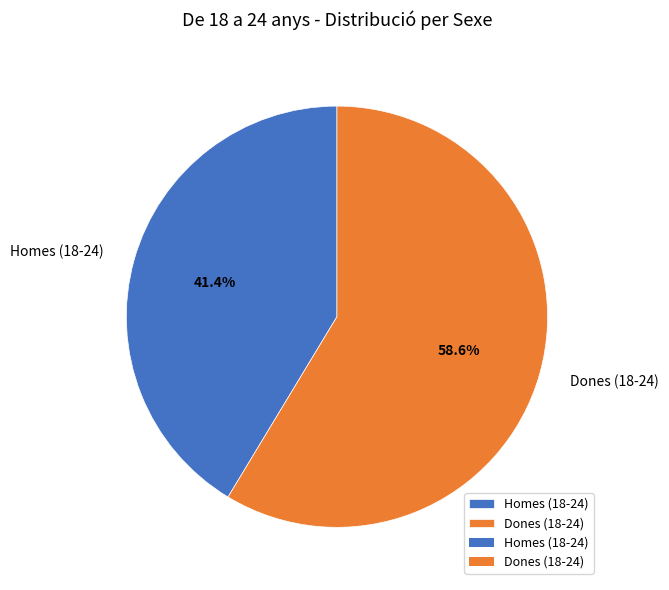

To the nearest percent, what portion does Homes (18-24) represent?

41%